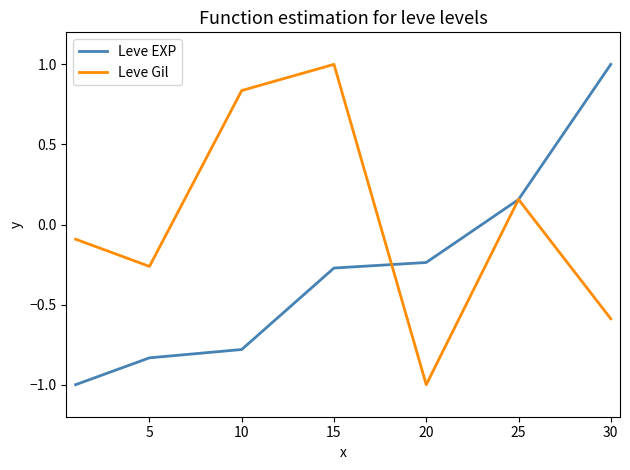

Which series has the largest total across all categories?

Leve Gil